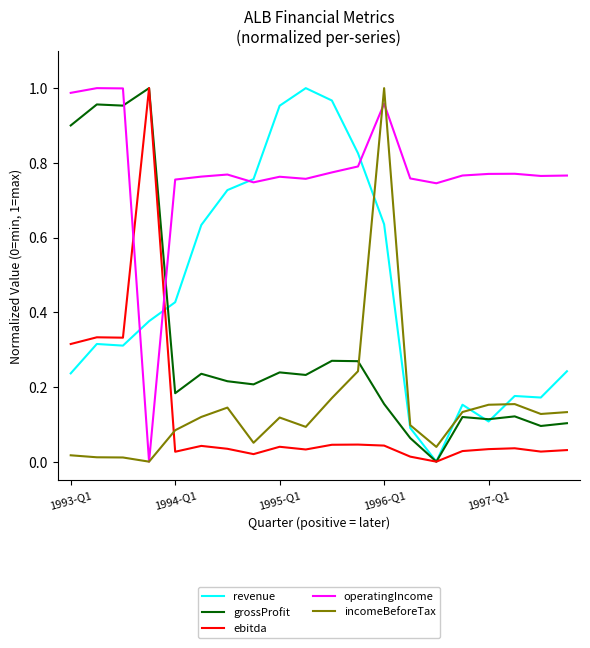

True or false: ebitda and incomeBeforeTax intersect in this chart.

True